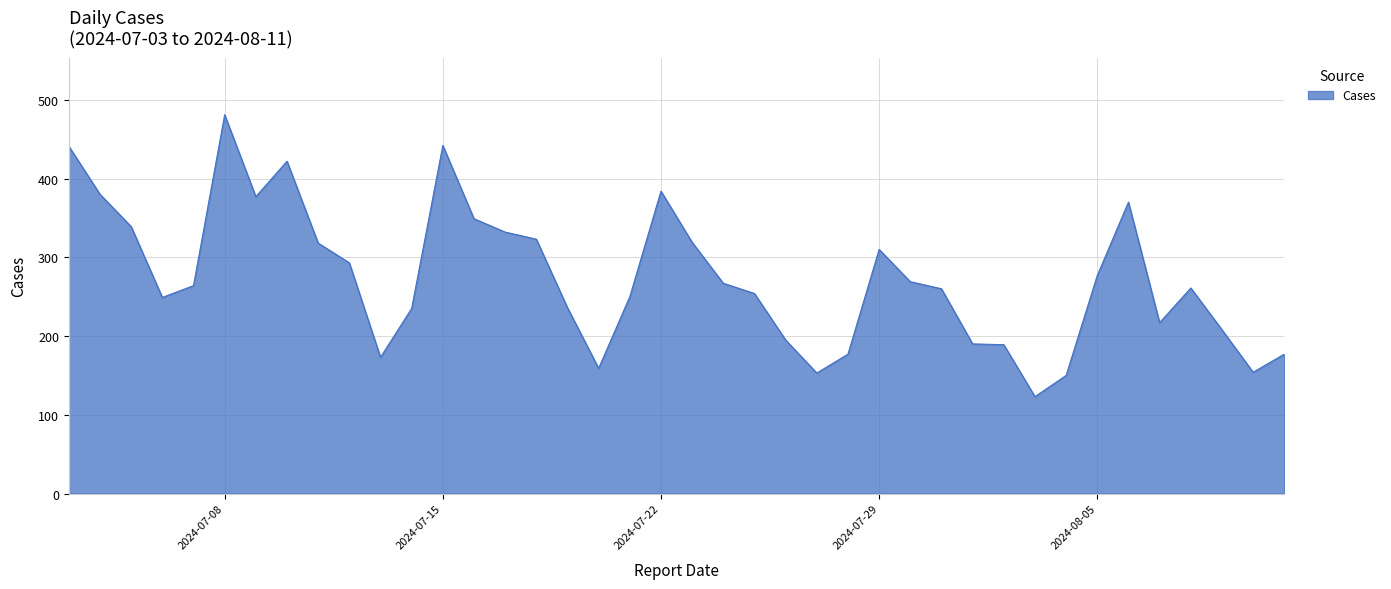

What is the smallest value displayed?

123